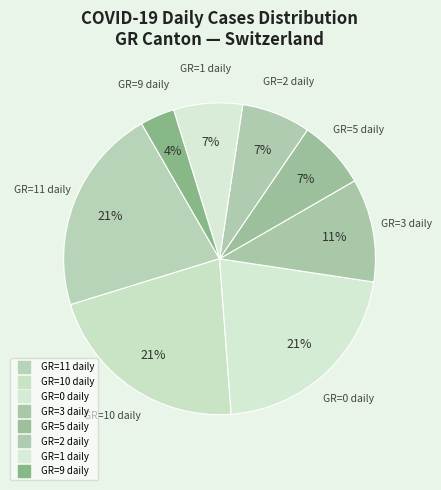

How many slices are in this pie chart?

8